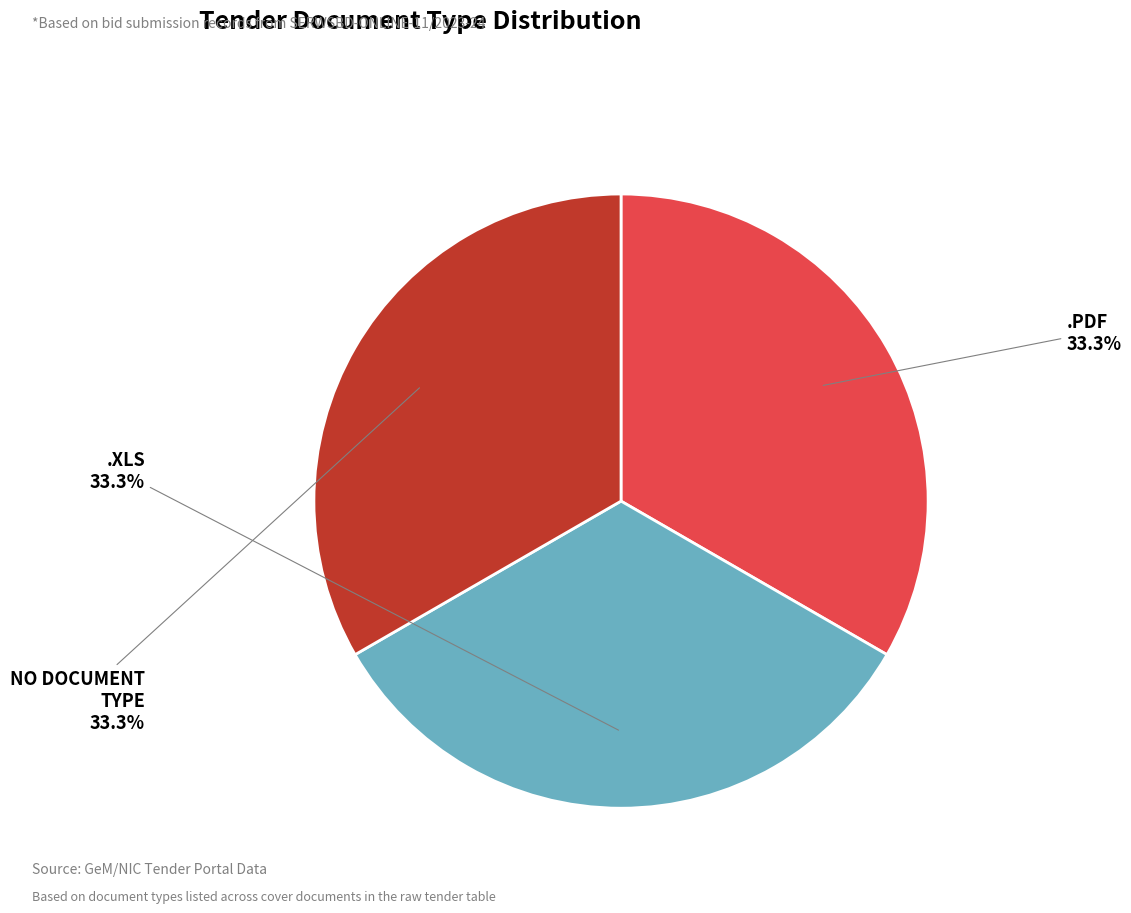

Count the number of slices in the pie.

3